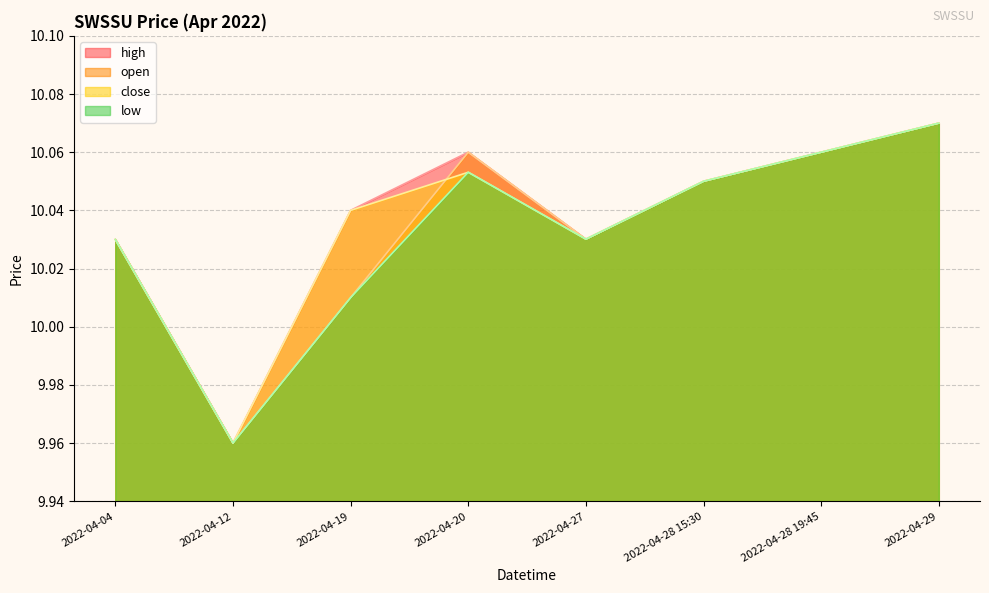

Rank the categories by high value from highest to lowest.

2022-04-29, 2022-04-20, 2022-04-28 19:45, 2022-04-28 15:30, 2022-04-19, 2022-04-27, 2022-04-04, 2022-04-12